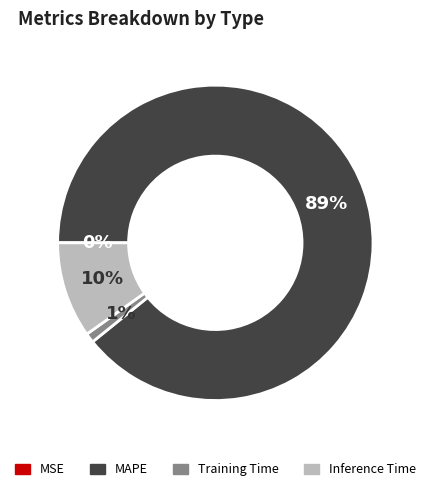

Which has a higher value, Training Time or MAPE?

MAPE